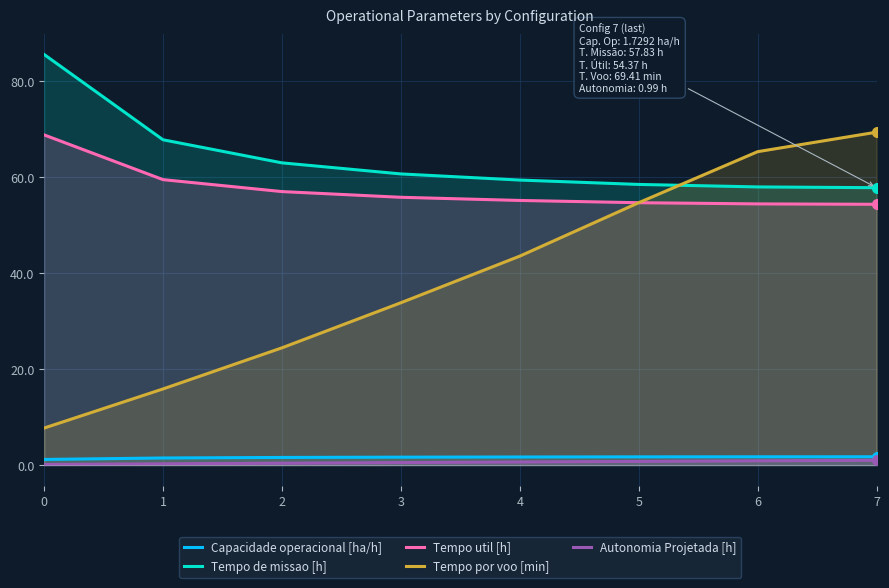

What is the difference between the second highest and second lowest values in the Tempo de missao [h] series?

9.8